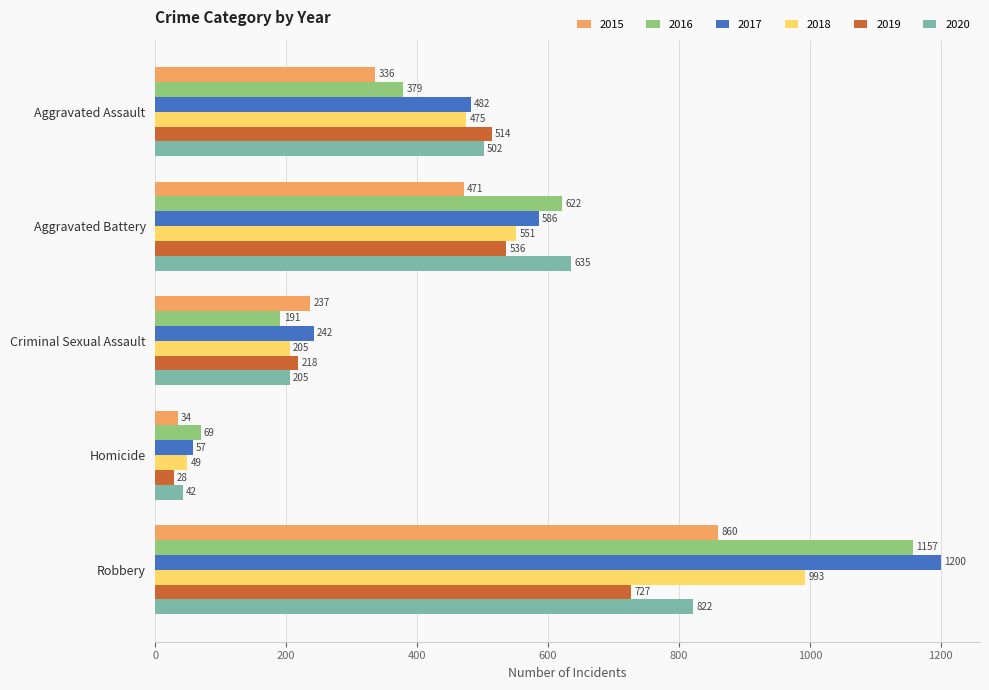

True or false: 2015 has a value of 522 at Aggravated Assault.

False